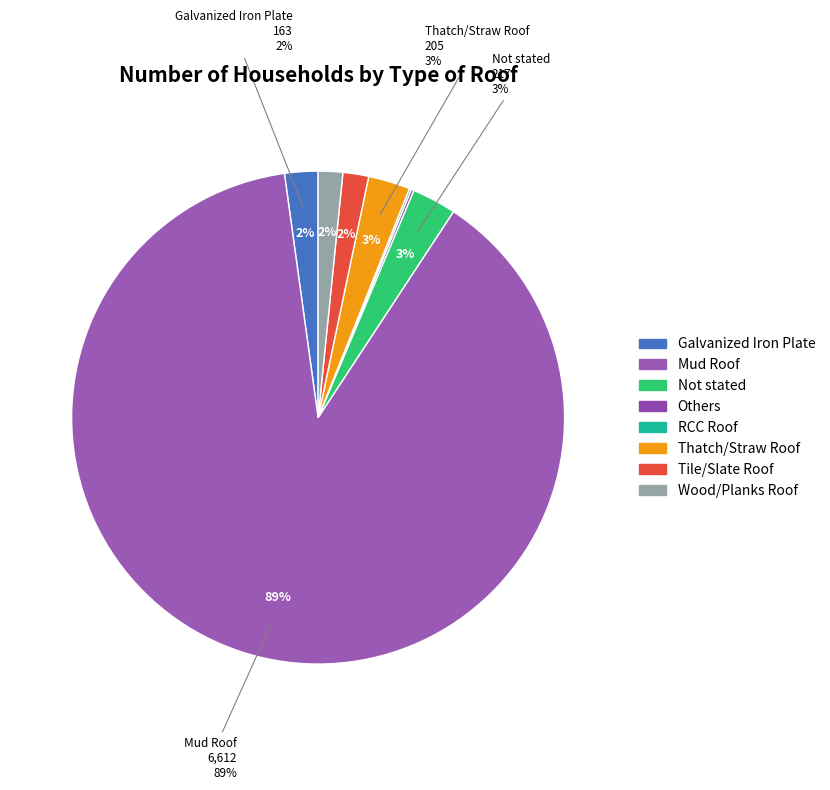

How many slices are in this pie chart?

8